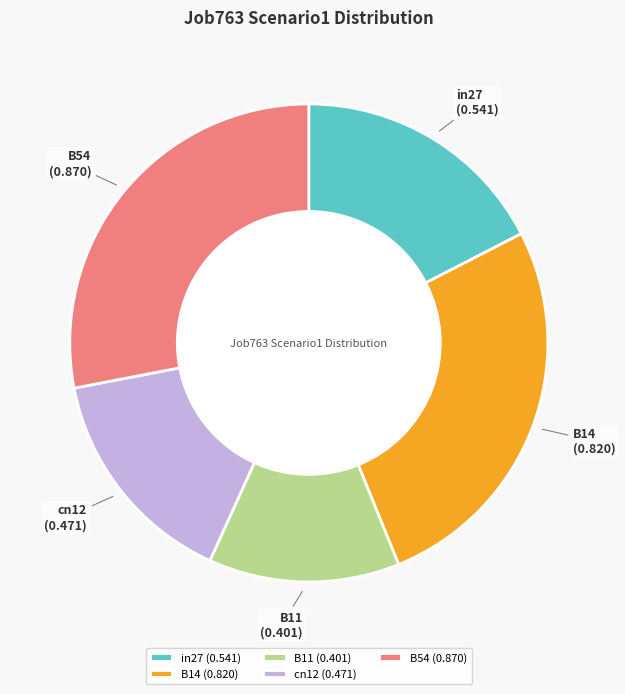

The B14 slice represents 26% of the pie. True or false?

True